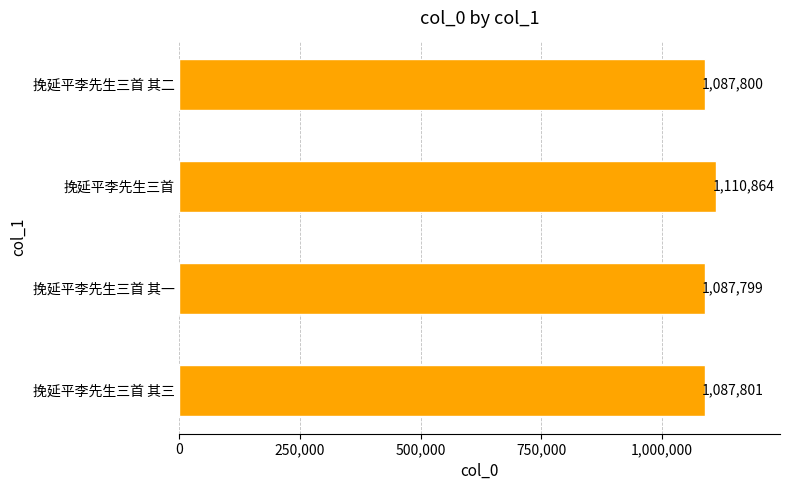

What is the difference between the values at 挽延平李先生三首 其二 and 挽延平李先生三首?

23064